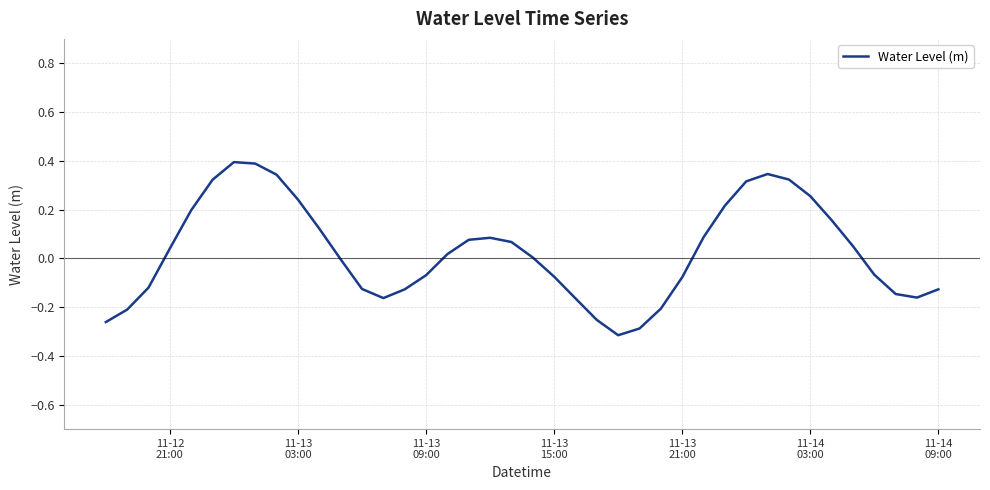

What is the maximum value shown in the chart?

0.4